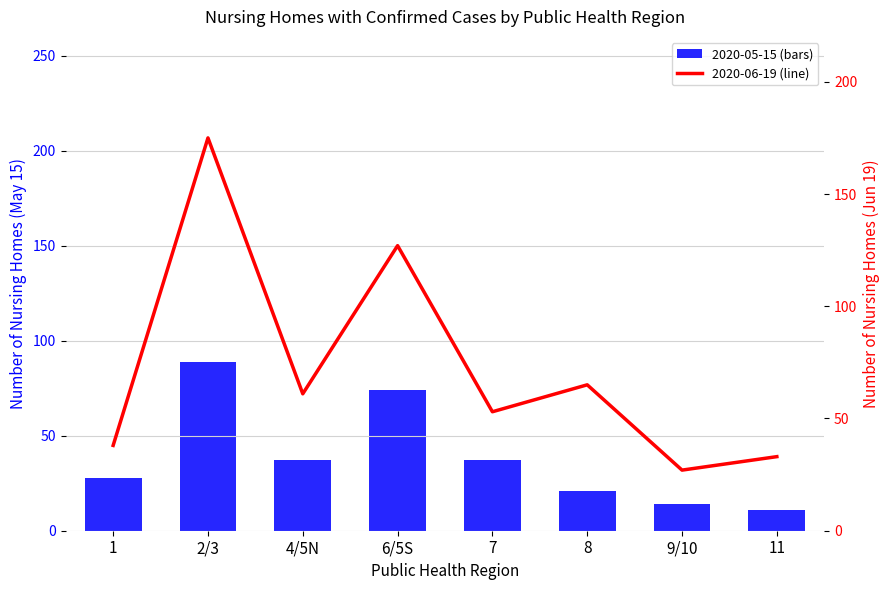

List the series in order of their overall mean, lowest first.

2020-05-15 count, 2020-06-19 count